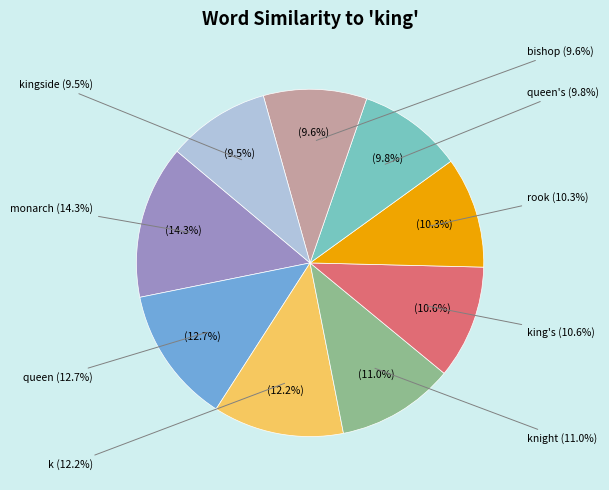

True or false: queen's accounts for 10% of the total.

True